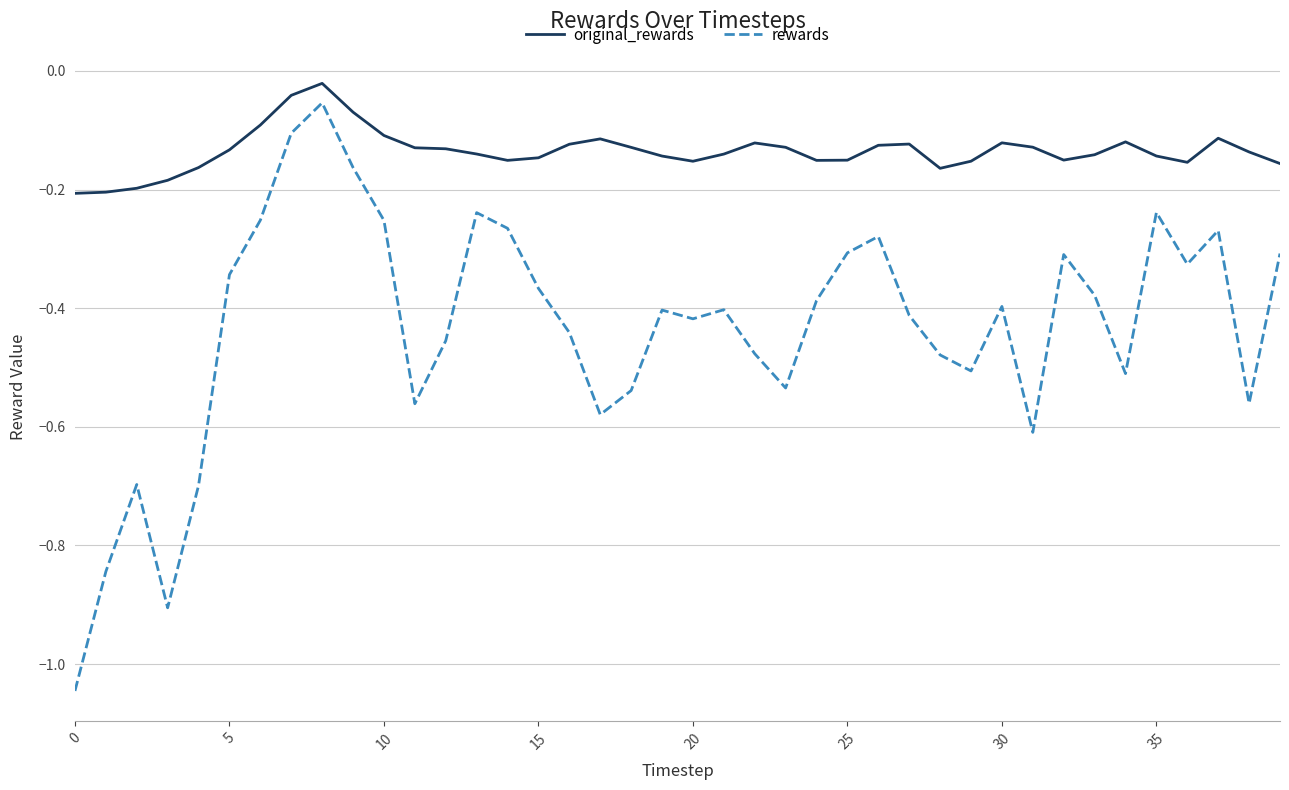

Which series has the widest spread of values?

rewards